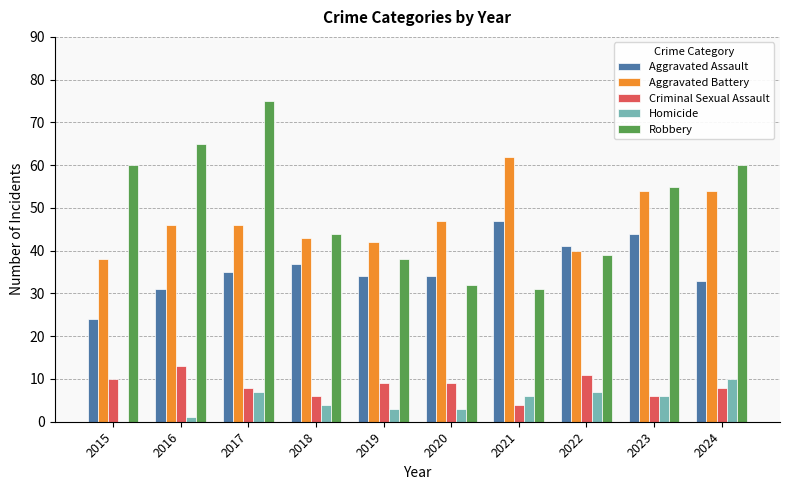

What are all the series names shown in the legend?

Aggravated Assault, Aggravated Battery, Criminal Sexual Assault, Homicide, Robbery